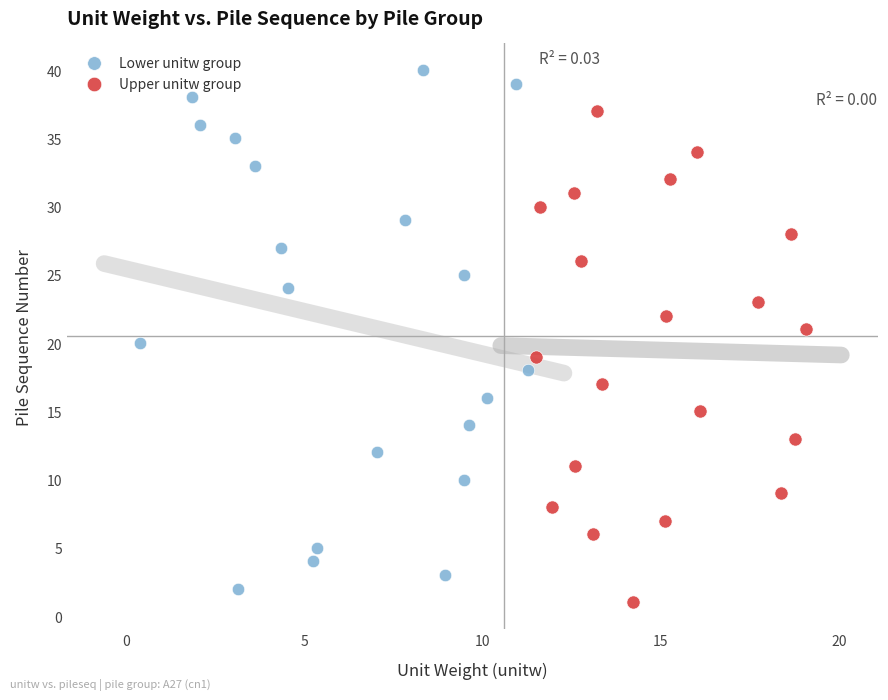

Which series has the largest Y range (max minus min)?

Lower unitw group